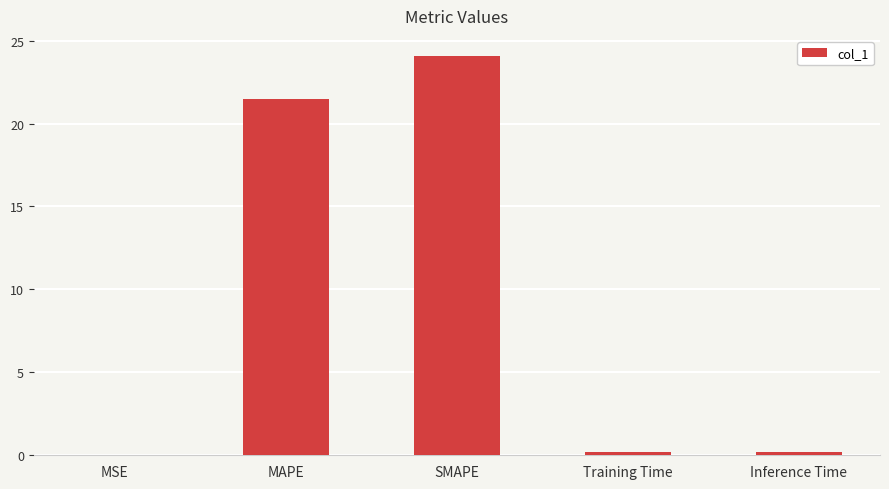

True or false: the data shows 21.5 at MAPE.

True